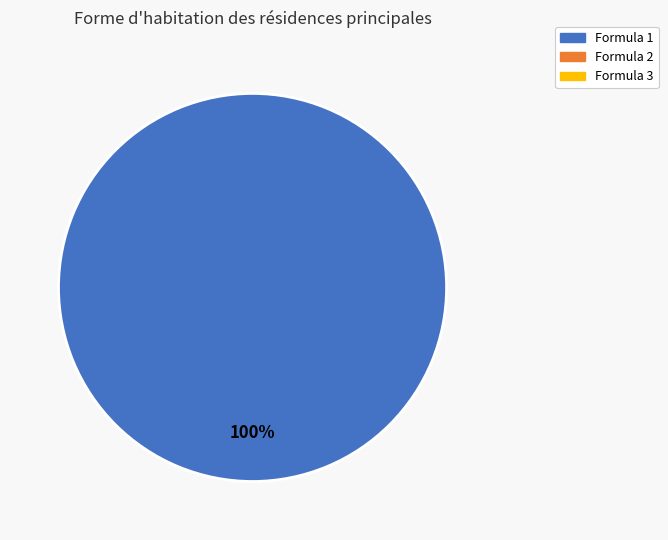

Is there any slice that represents more than half of the pie?

Yes